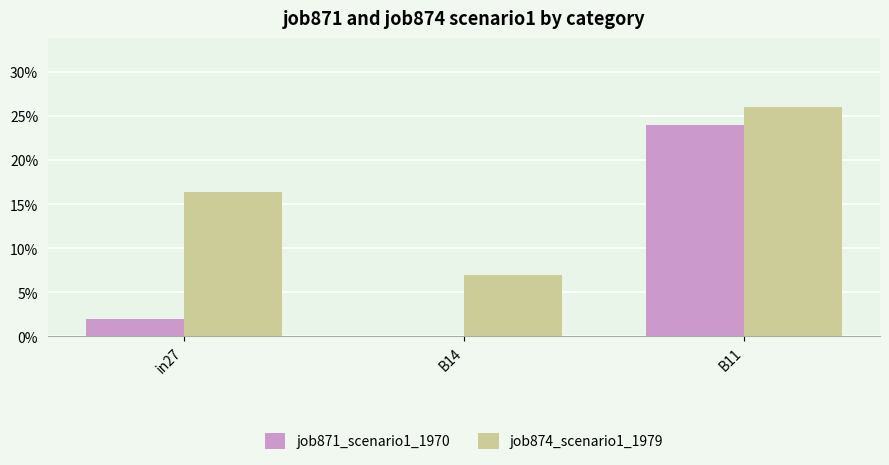

Reading left to right, transcribe all the data shown in this chart.

job871_scenario1_1970: 0.0	0.0	0.2
job874_scenario1_1979: 0.2	0.1	0.3